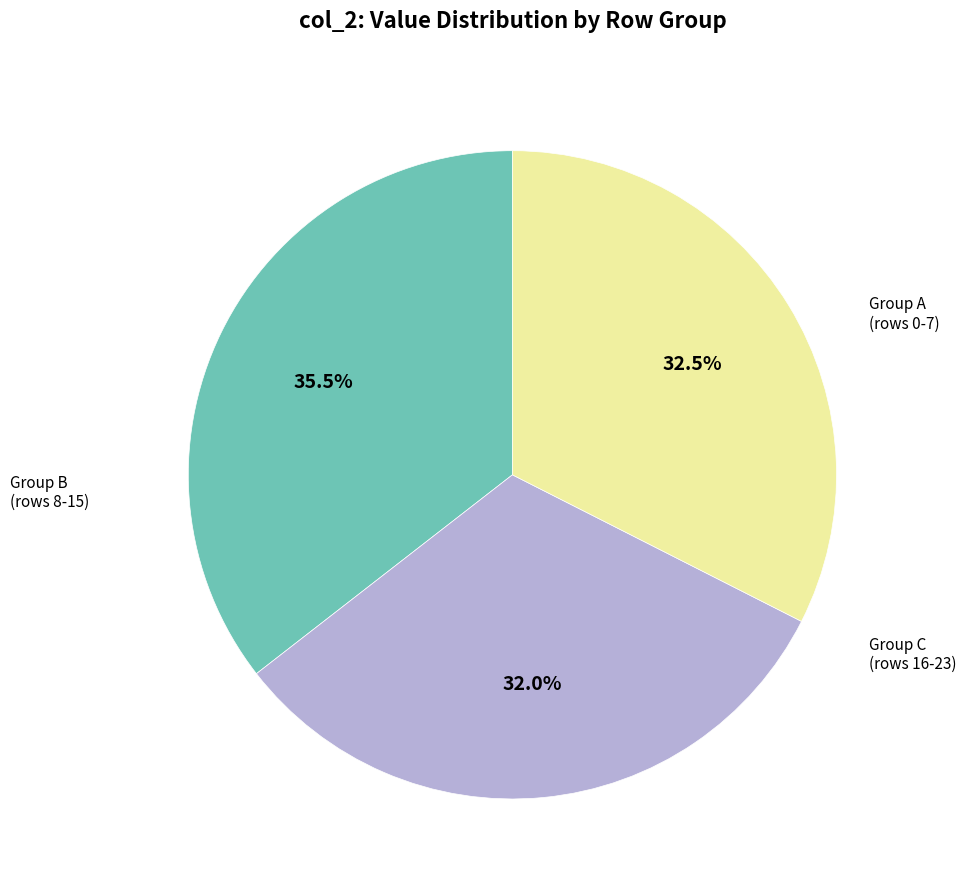

Is there a majority slice in this chart?

No